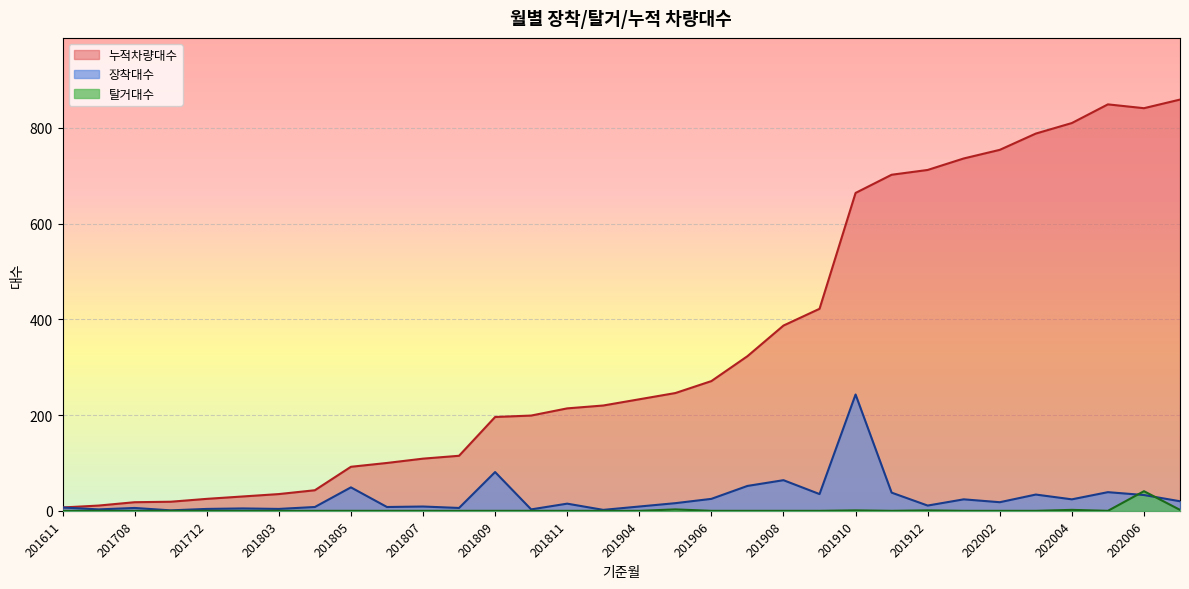

What is the sum of all 누적차량대수 values?

11030